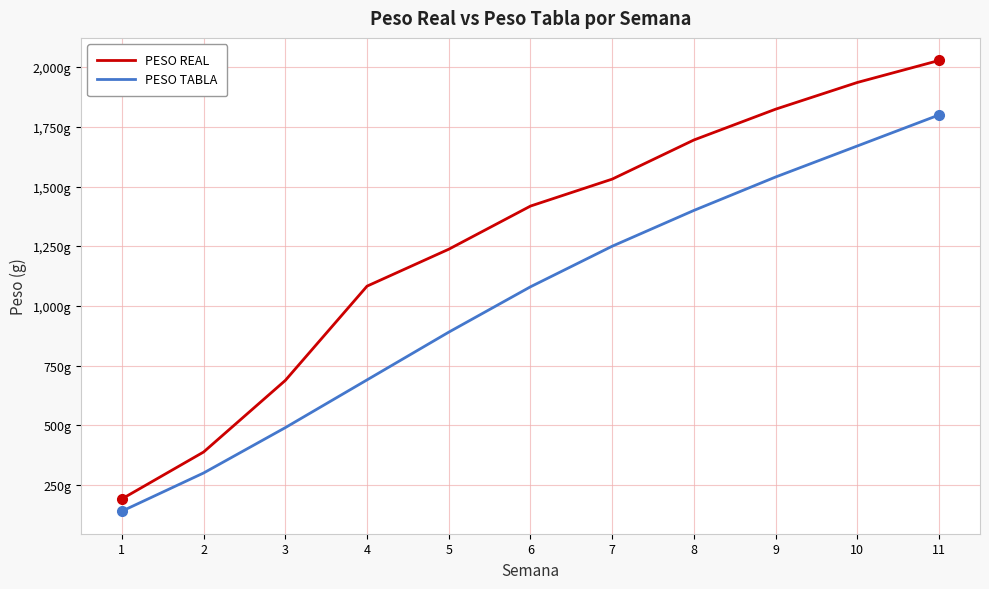

Rank the categories by PESO REAL value from lowest to highest.

1, 2, 3, 4, 5, 6, 7, 8, 9, 10, 11